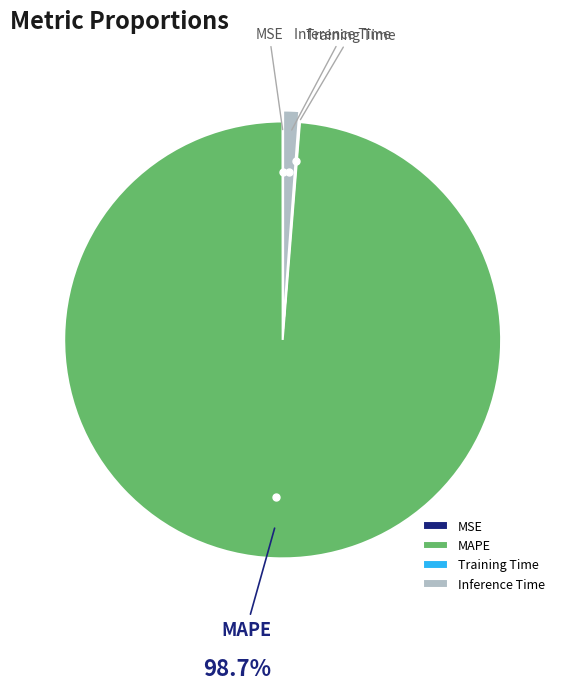

What is the ratio of the value at MAPE to the value at Inference Time?

83.6